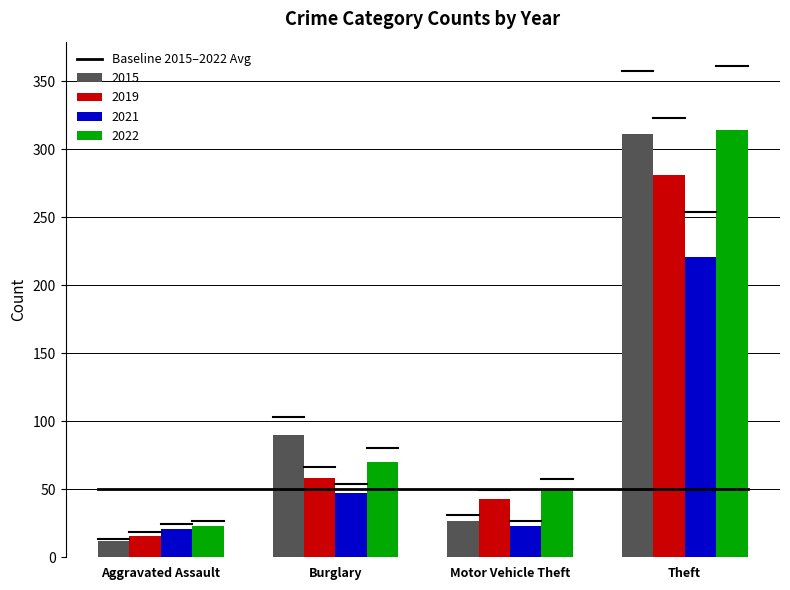

What is the difference between the highest and lowest values at Theft?

93